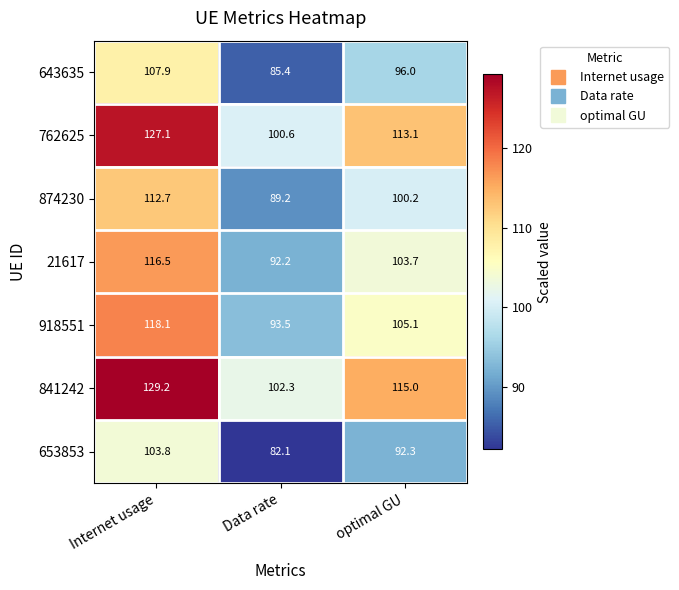

Rank the series by their maximum value, from highest to lowest.

841242, 762625, 918551, 21617, 874230, 643635, 653853